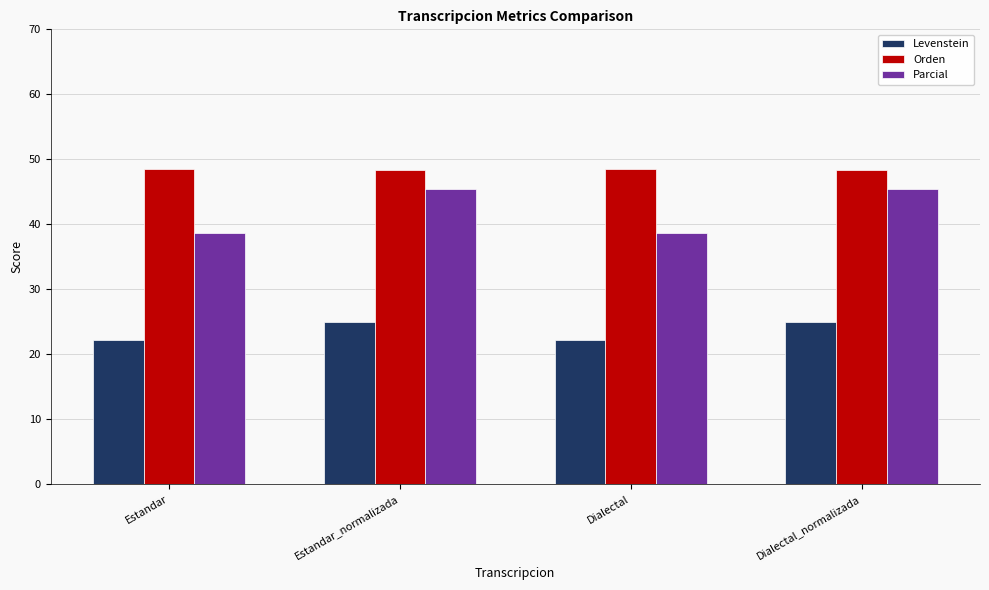

What is the difference between the second highest and second lowest values in the Orden series?

0.2